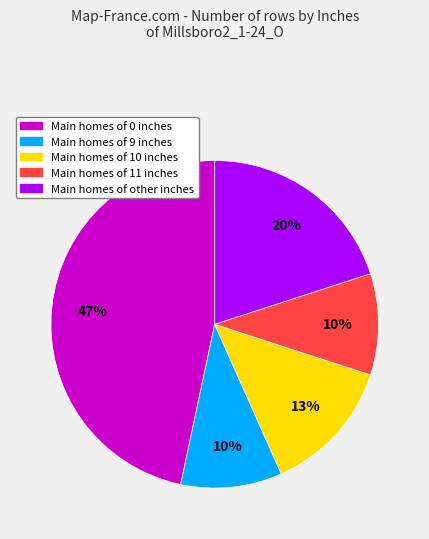

Combined, do Main homes of 11 inches and Main homes of 9 inches account for over 50%?

No